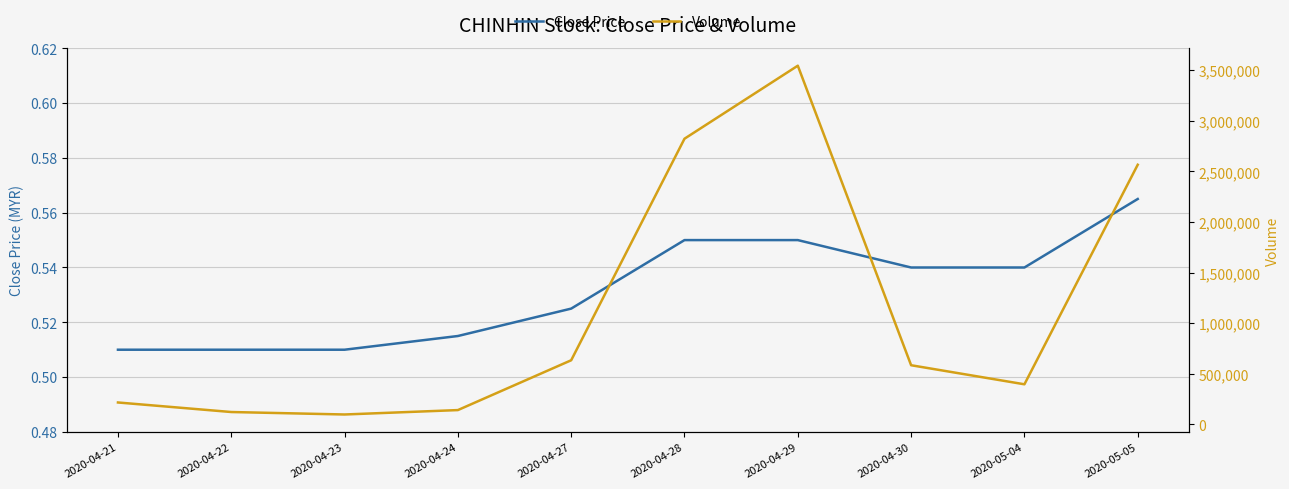

What is the minimum value shown in the chart?

0.5